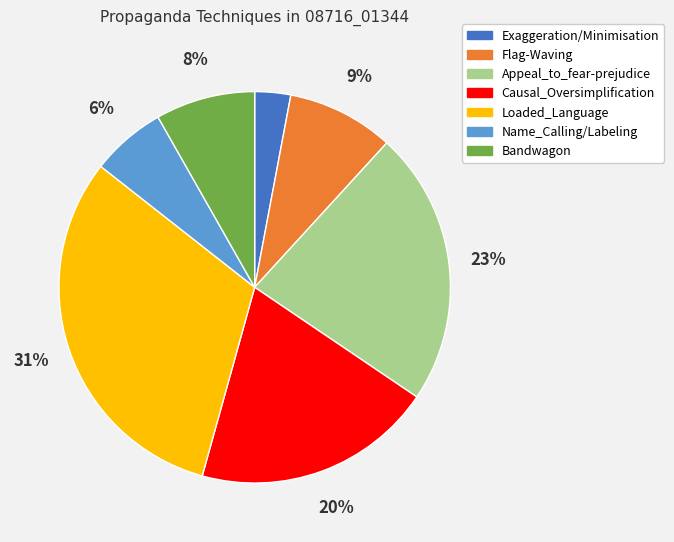

To the nearest percent, what is the average slice percentage?

14%